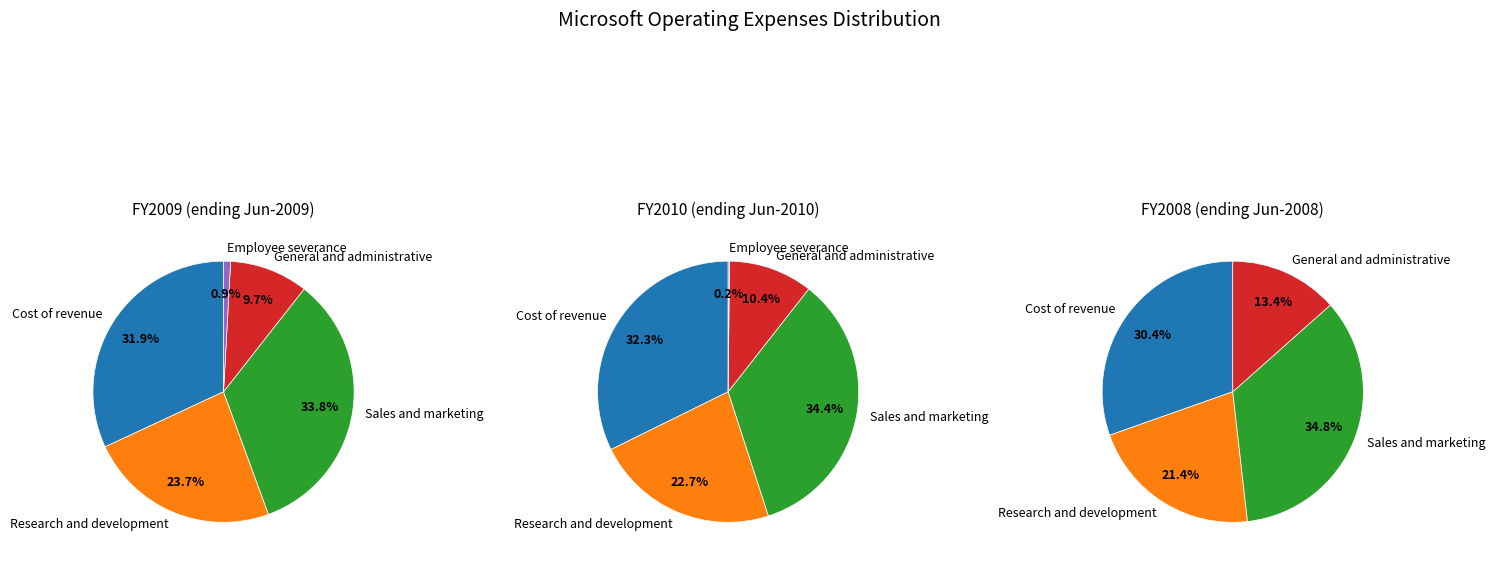

Do General and administrative and Sales and marketing together represent more than half of the pie?

No